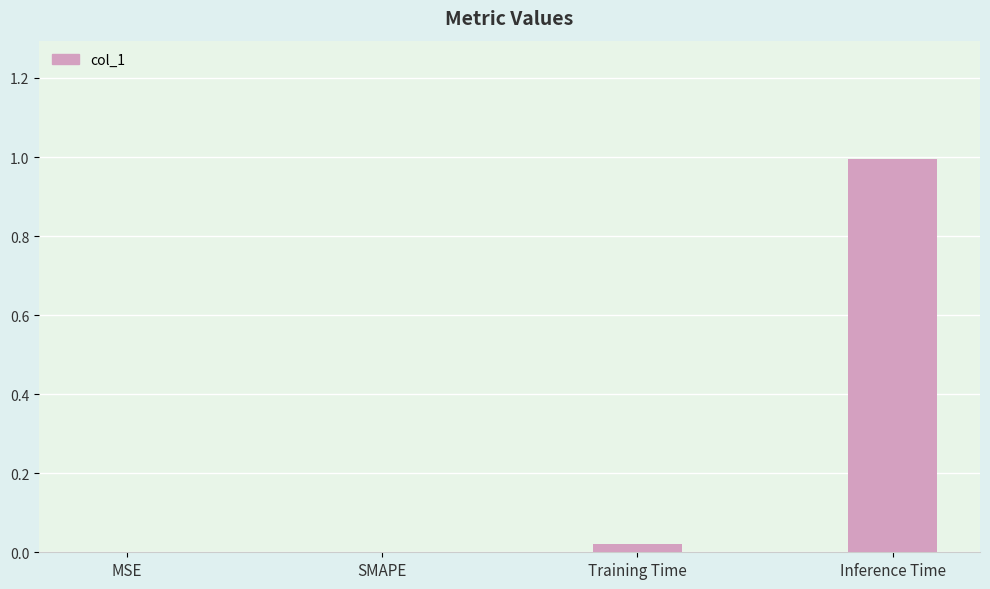

What is the sum of all values?

1.0